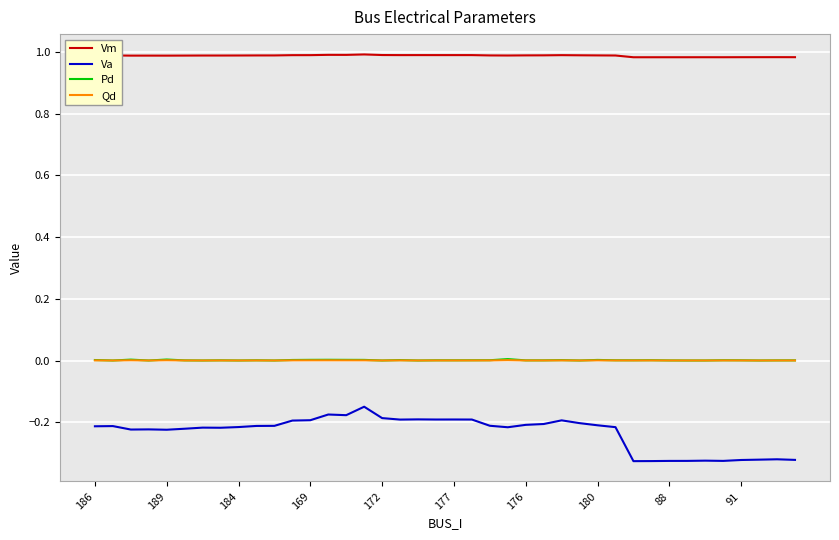

Which series has the largest total across all categories?

Vm